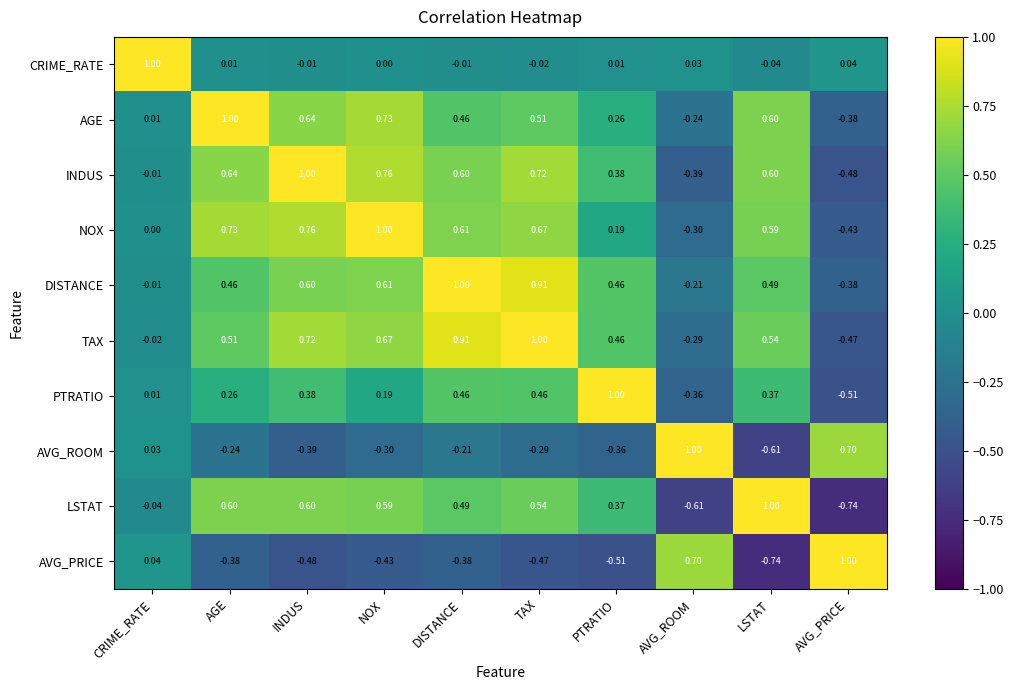

Which category has the highest value in the TAX series?

TAX